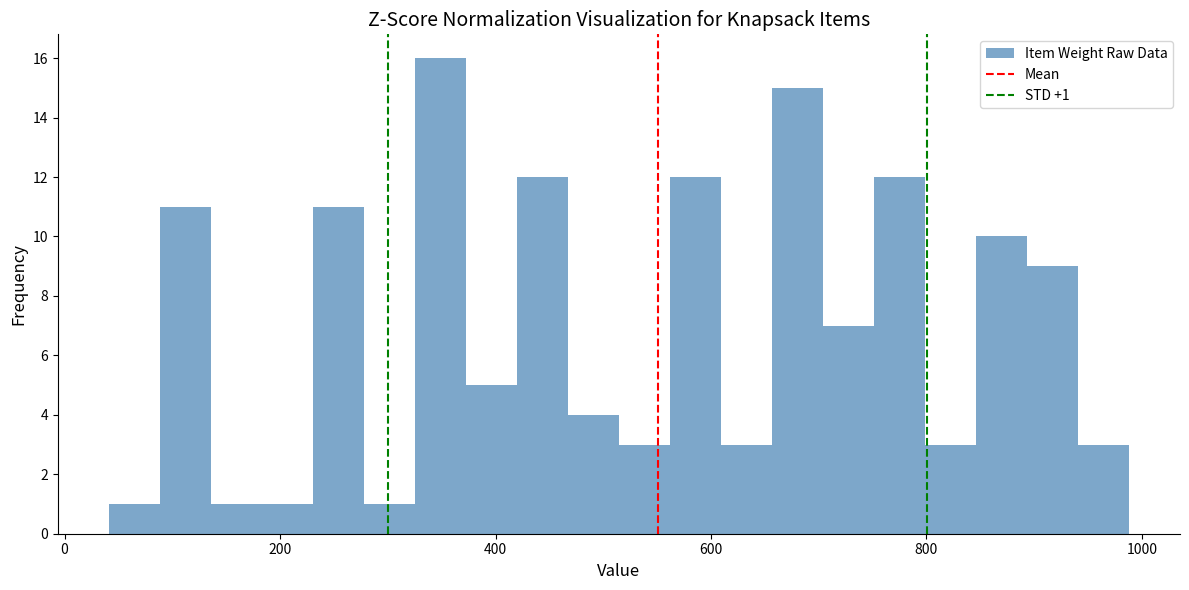

Around what value on the x-axis is the tallest bar? Give the approximate position of its centre, as read against the axis.

340